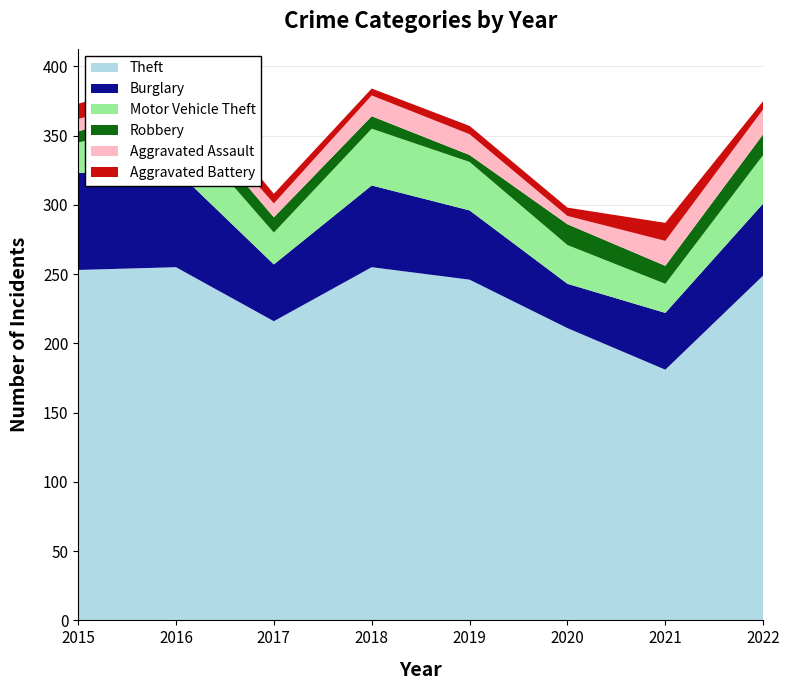

Reading left to right, list all the values displayed in this chart.

Theft: 2015=253	2016=255	2017=216	2018=255	2019=246	2020=211	2021=181	2022=249
Burglary: 2015=70	2016=70	2017=41	2018=59	2019=50	2020=32	2021=41	2022=52
Motor Vehicle Theft: 2015=22	2016=36	2017=23	2018=41	2019=35	2020=28	2021=21	2022=35
Robbery: 2015=8	2016=13	2017=11	2018=9	2019=5	2020=15	2021=13	2022=15
Aggravated Assault: 2015=9	2016=7	2017=10	2018=15	2019=15	2020=6	2021=18	2022=18
Aggravated Battery: 2015=11	2016=12	2017=7	2018=5	2019=6	2020=6	2021=13	2022=6